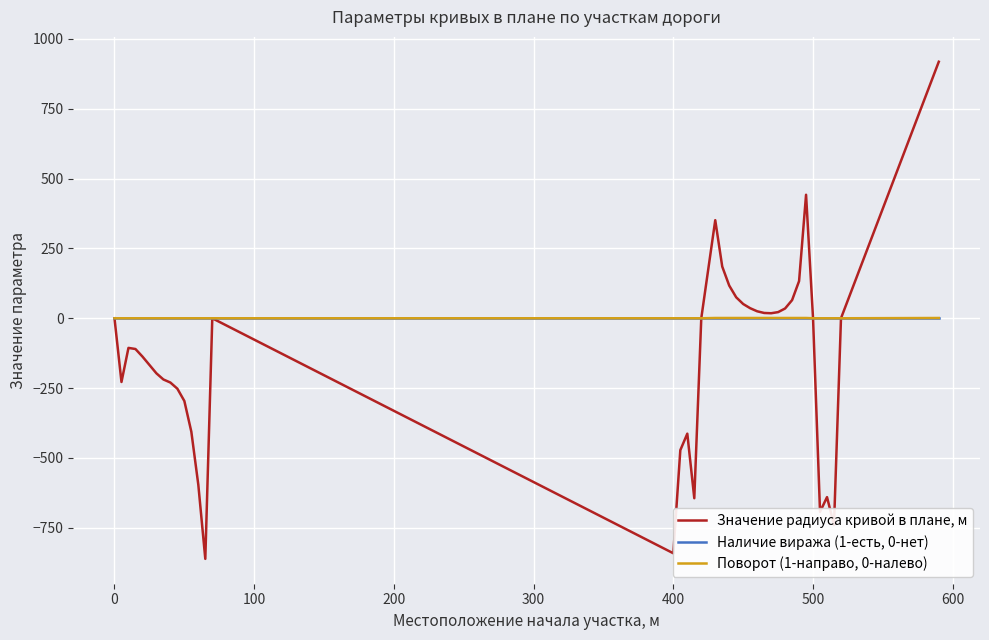

Which series has the largest range (max minus min)?

Значение радиуса кривой в плане, м